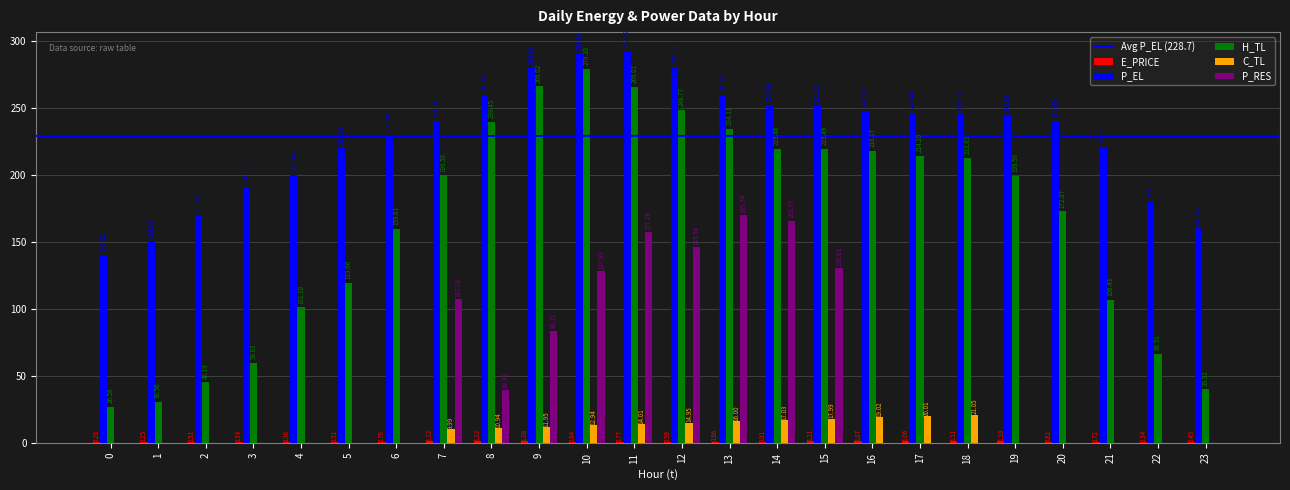

Between 5 and 21, which series saw the biggest shift?

H_TL